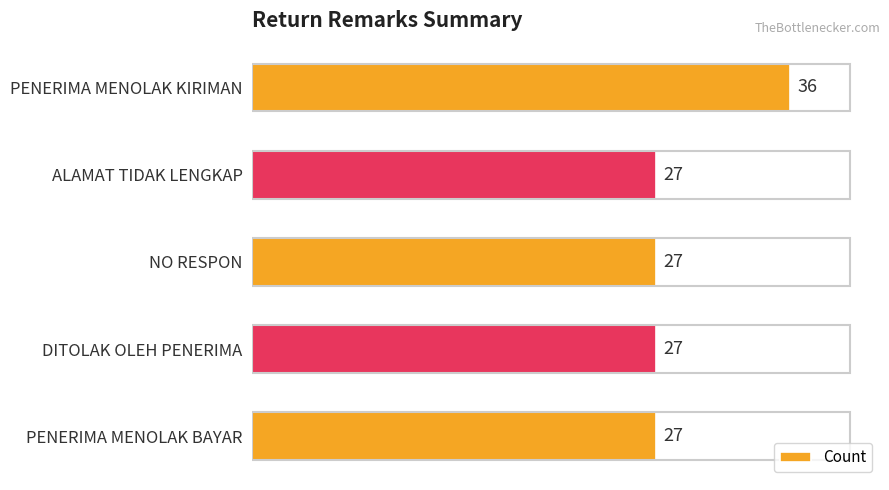

What is the maximum value shown in the chart?

36